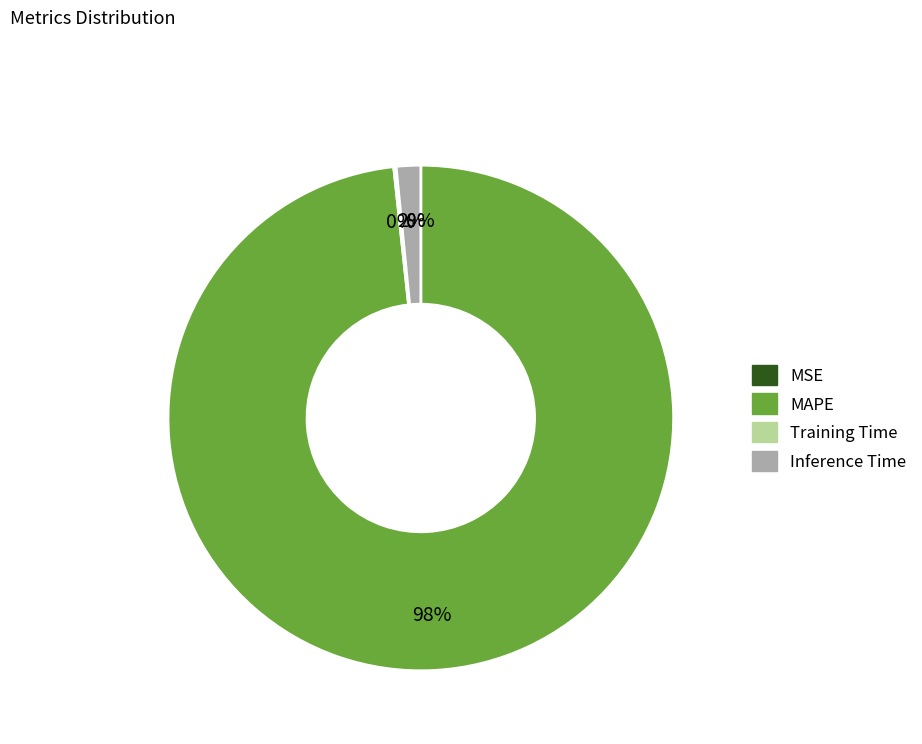

Does any single category account for the majority?

Yes